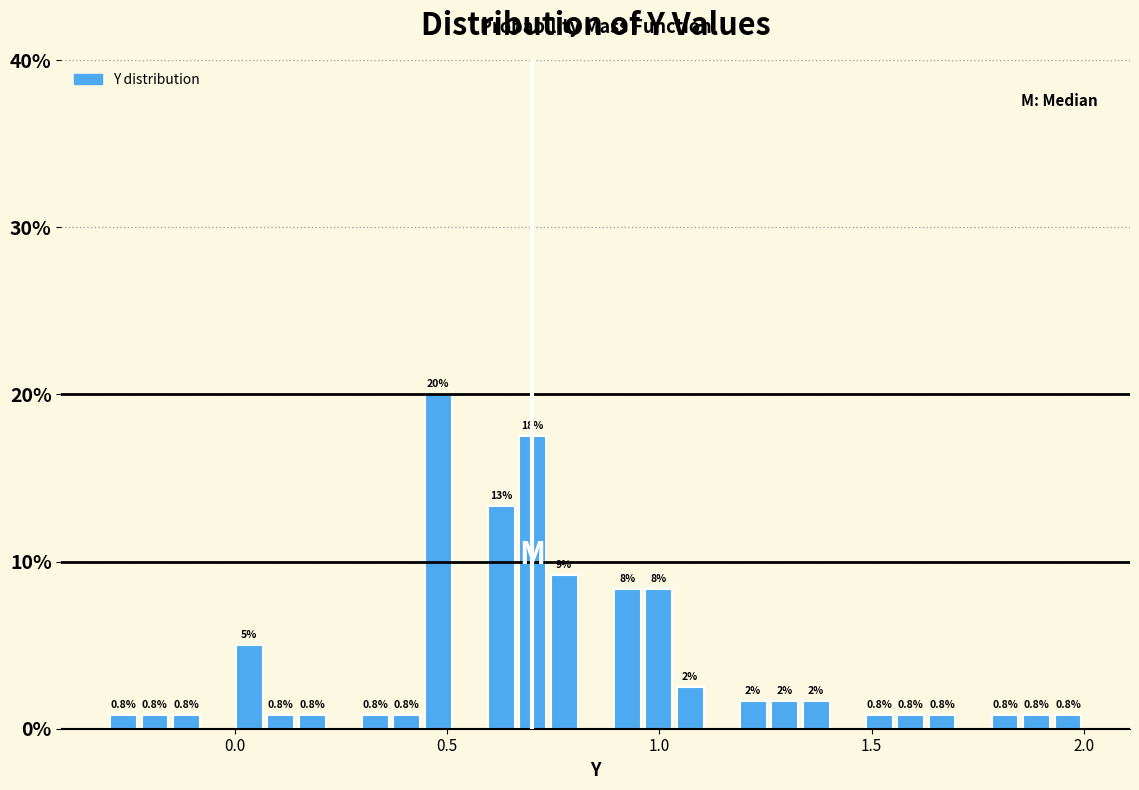

Around what value on the x-axis is the tallest bar? Give the approximate position of its centre, as read against the axis.

0.50